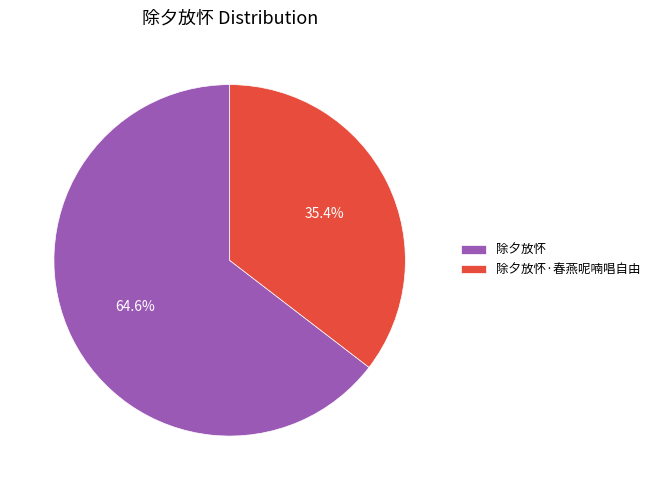

What is the smallest slice in the pie chart?

除夕放怀·春燕呢喃唱自由